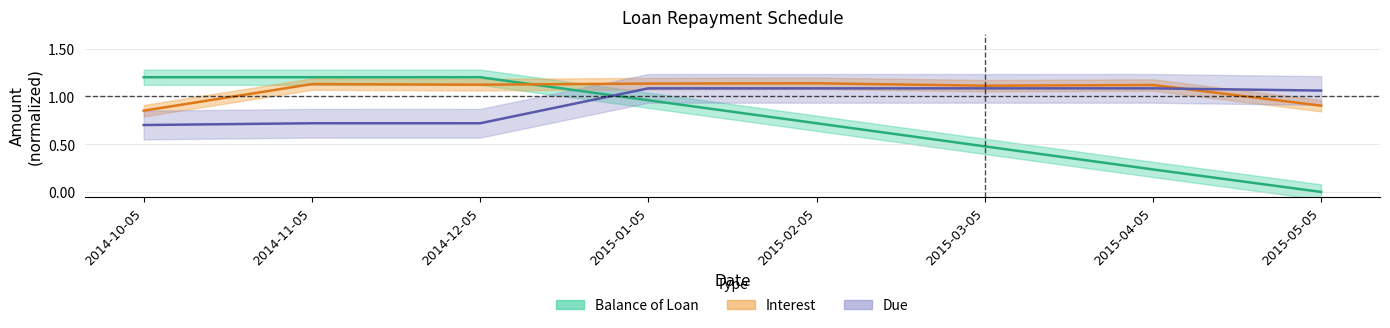

What is the minimum value for Interest?

0.8